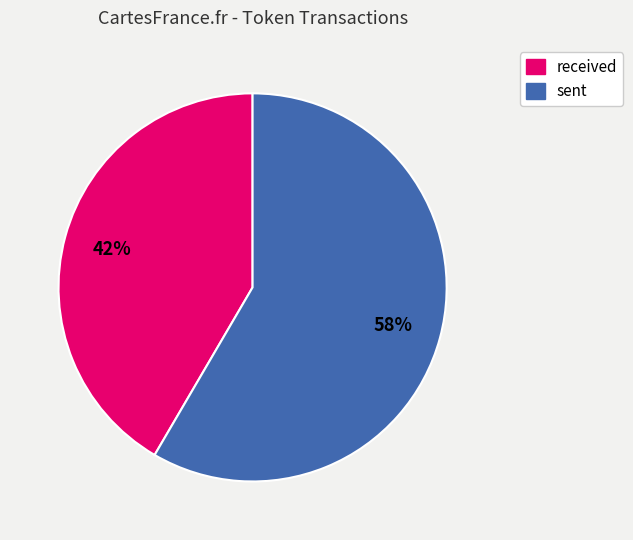

Rank the categories by value from lowest to highest.

received, sent